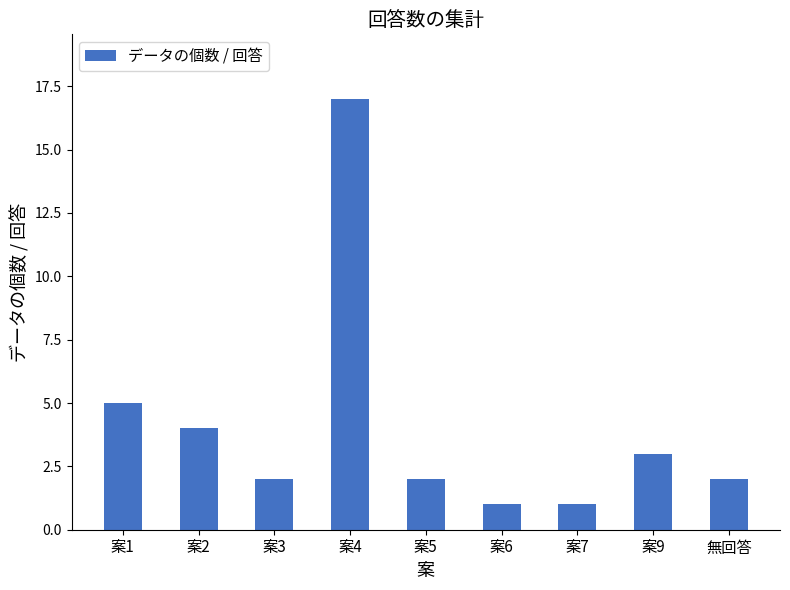

Which has a higher value, 案3 or 案9?

案9